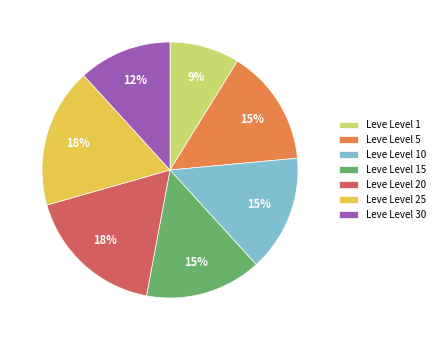

What percentage is the Leve Level 10 slice, to the nearest percent?

15%